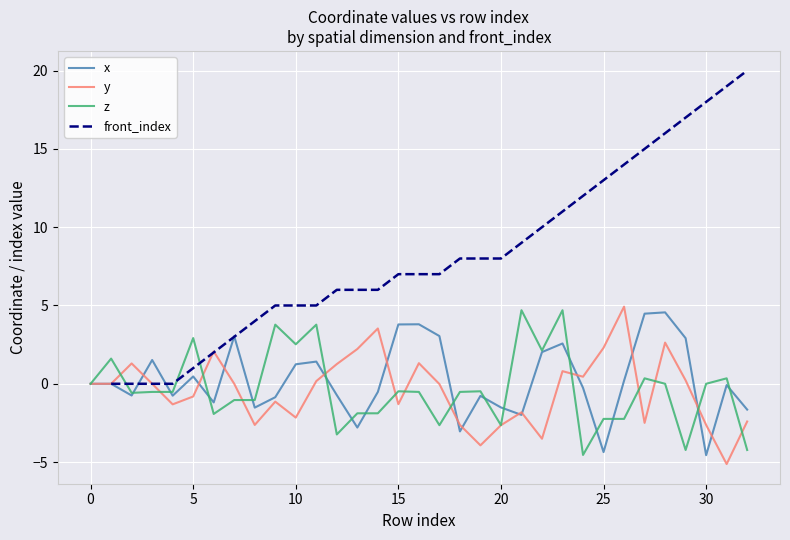

What is the label of the 31st point from the left?

30